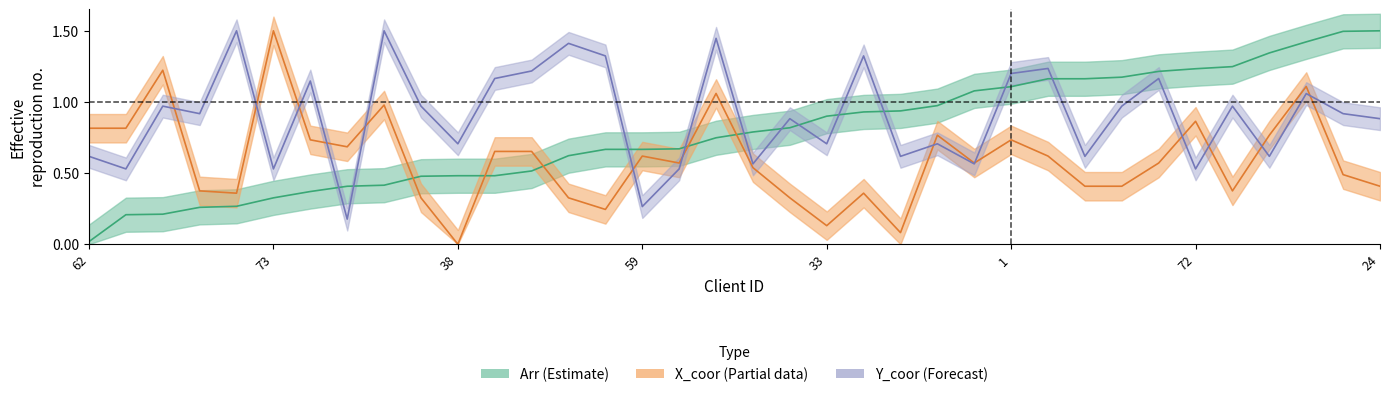

What position from the right is 10?

7